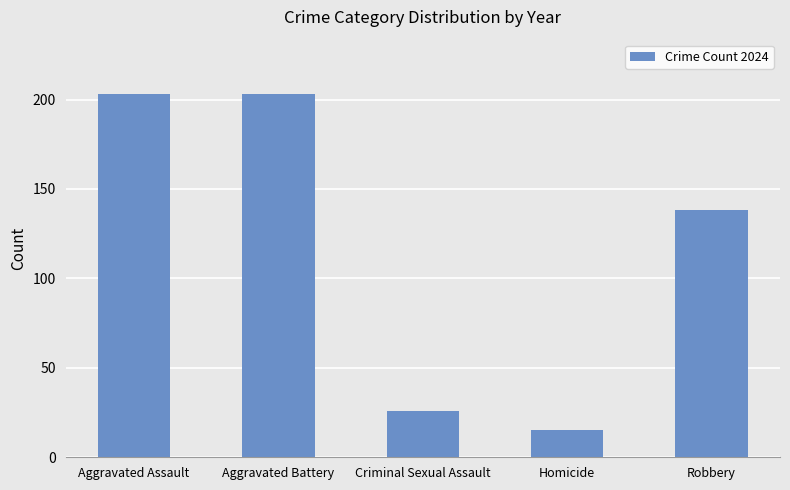

What is the difference between the maximum and minimum values?

188